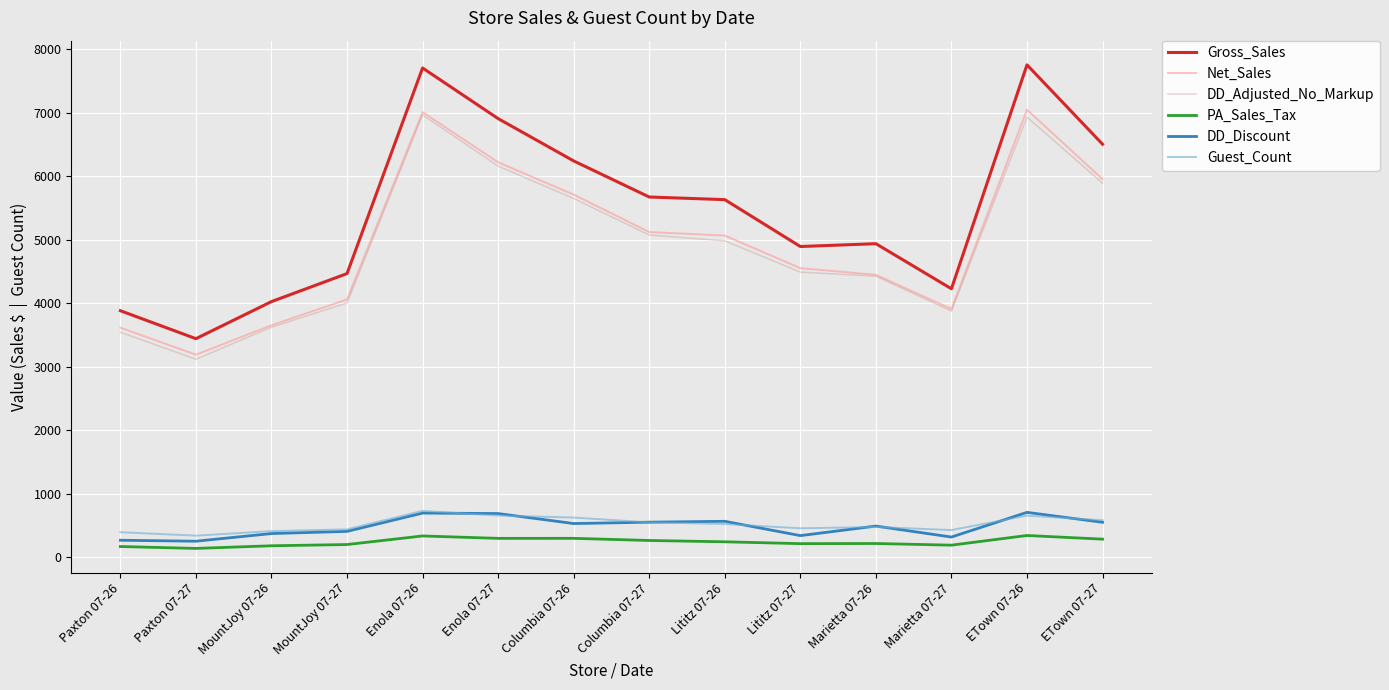

What is the difference between the highest and lowest values at Enola 07-27?

6610.0